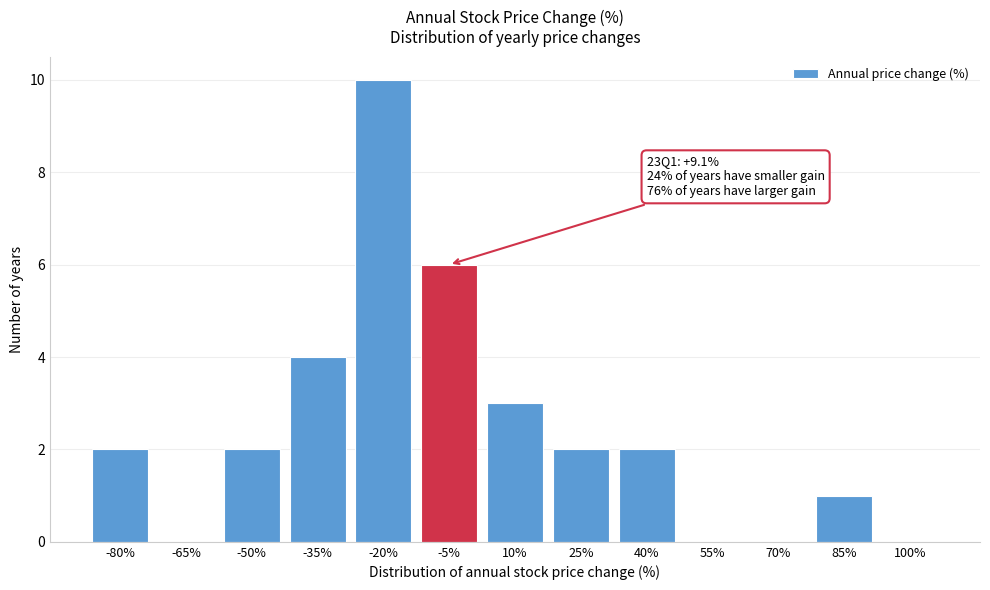

Reading left to right, list all the values displayed in this chart.

-80%=2	-65%=0	-50%=2	-35%=4	-20%=10	-5%=6	10%=3	25%=2	40%=2	55%=0	70%=0	85%=1	100%=0